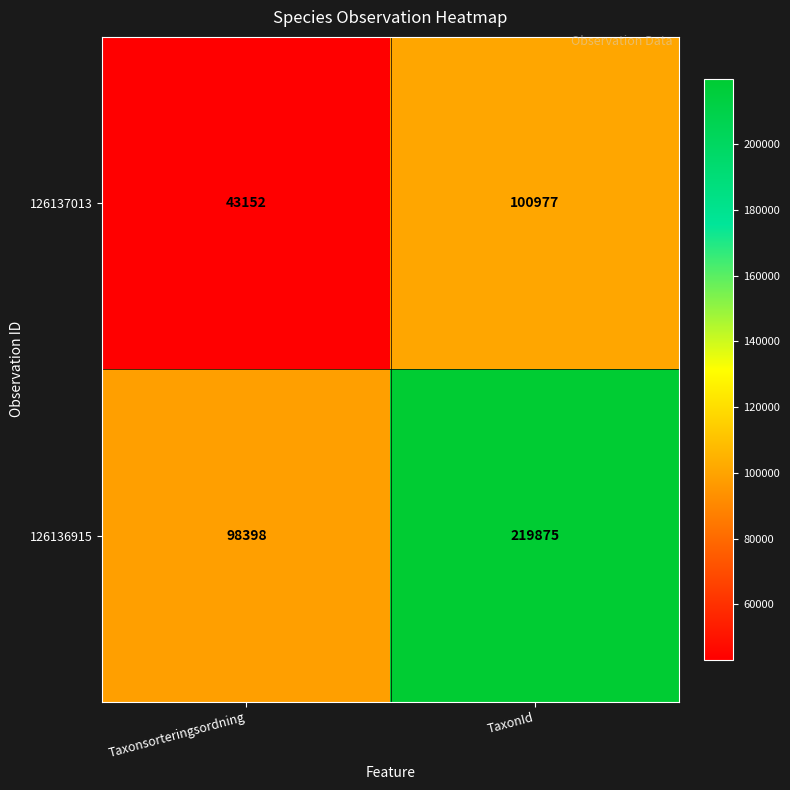

At how many categories does at least one series exceed 80750?

2